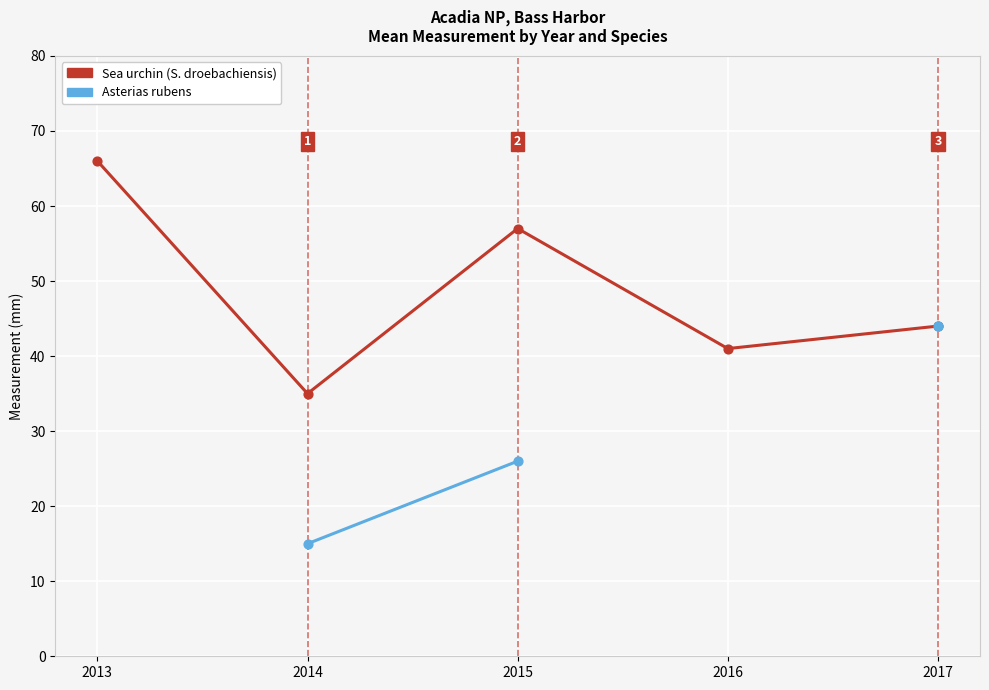

At which category is the sum across all series the highest?

2017